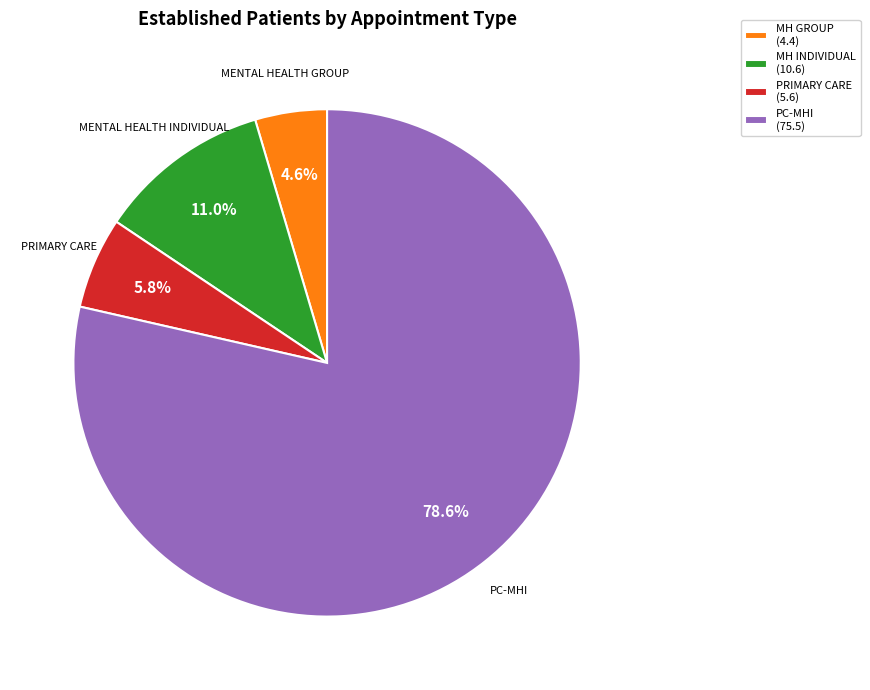

Which category has the smallest portion of the pie?

MH GROUP (4.4)